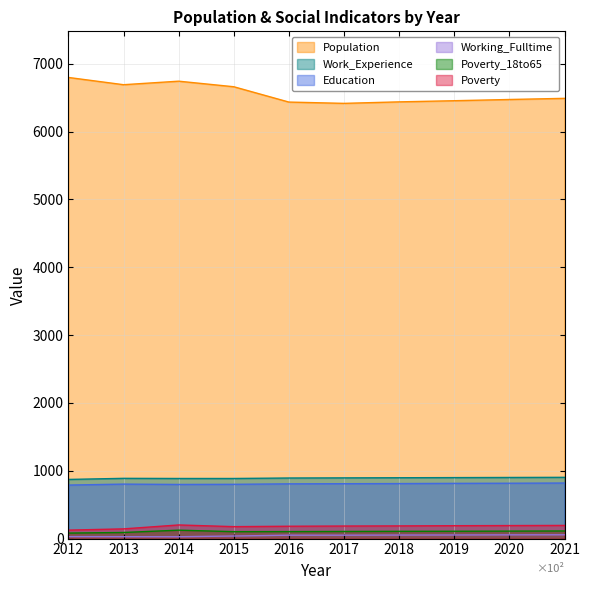

How many categories are shown in the chart?

10